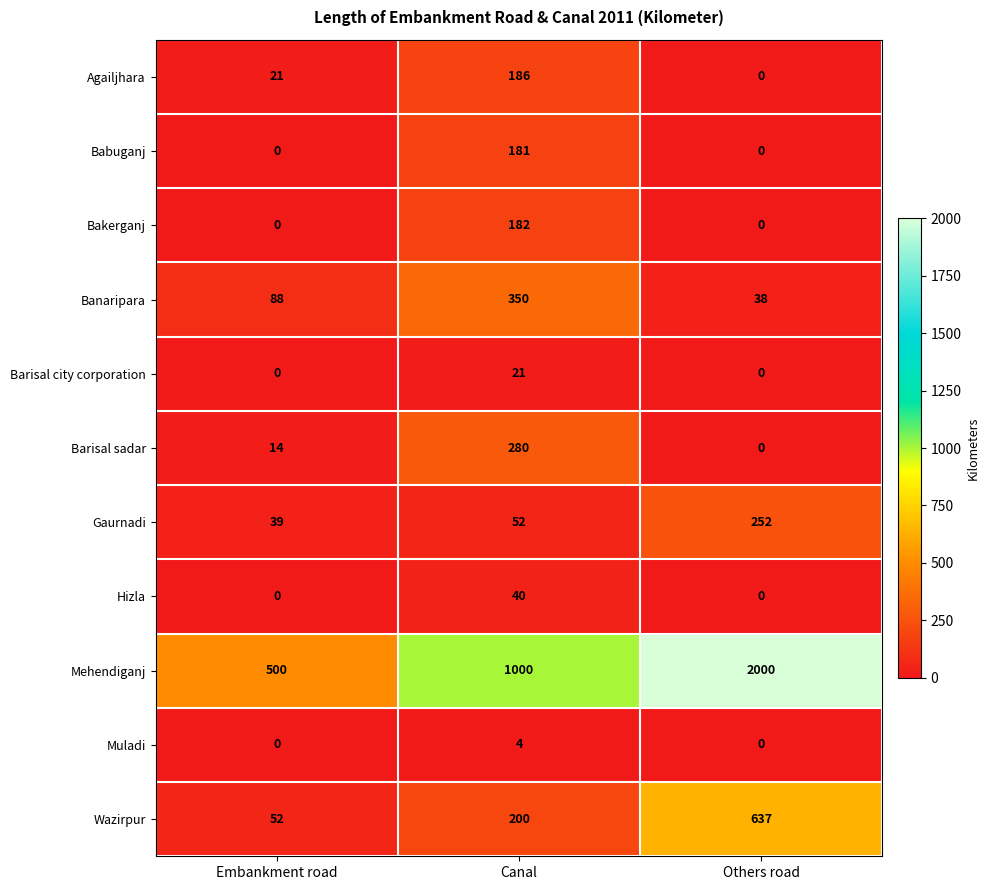

Which series has the largest range (max minus min)?

Mehendiganj